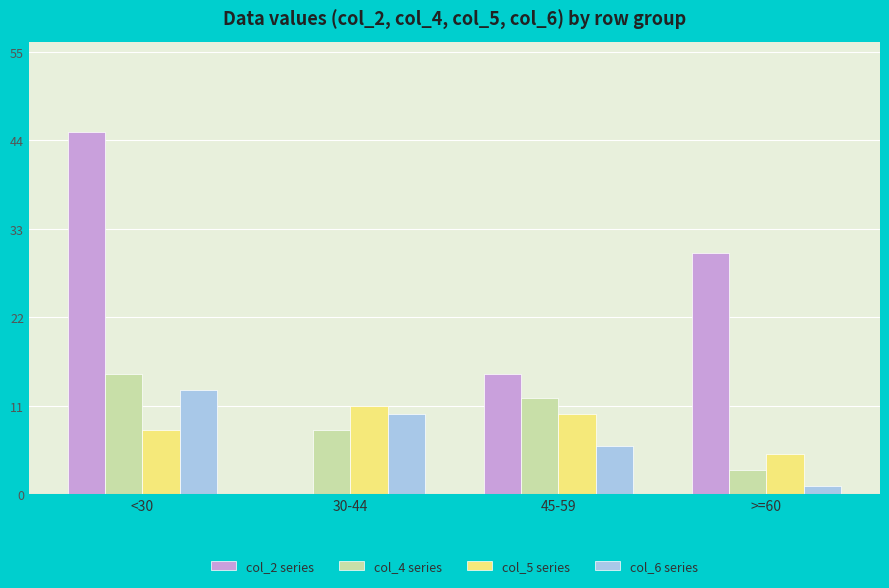

Reading right to left, what are all the values shown in this chart?

col_2 series: 30	15	0	45
col_4 series: 3	12	8	15
col_5 series: 5	10	11	8
col_6 series: 1	6	10	13